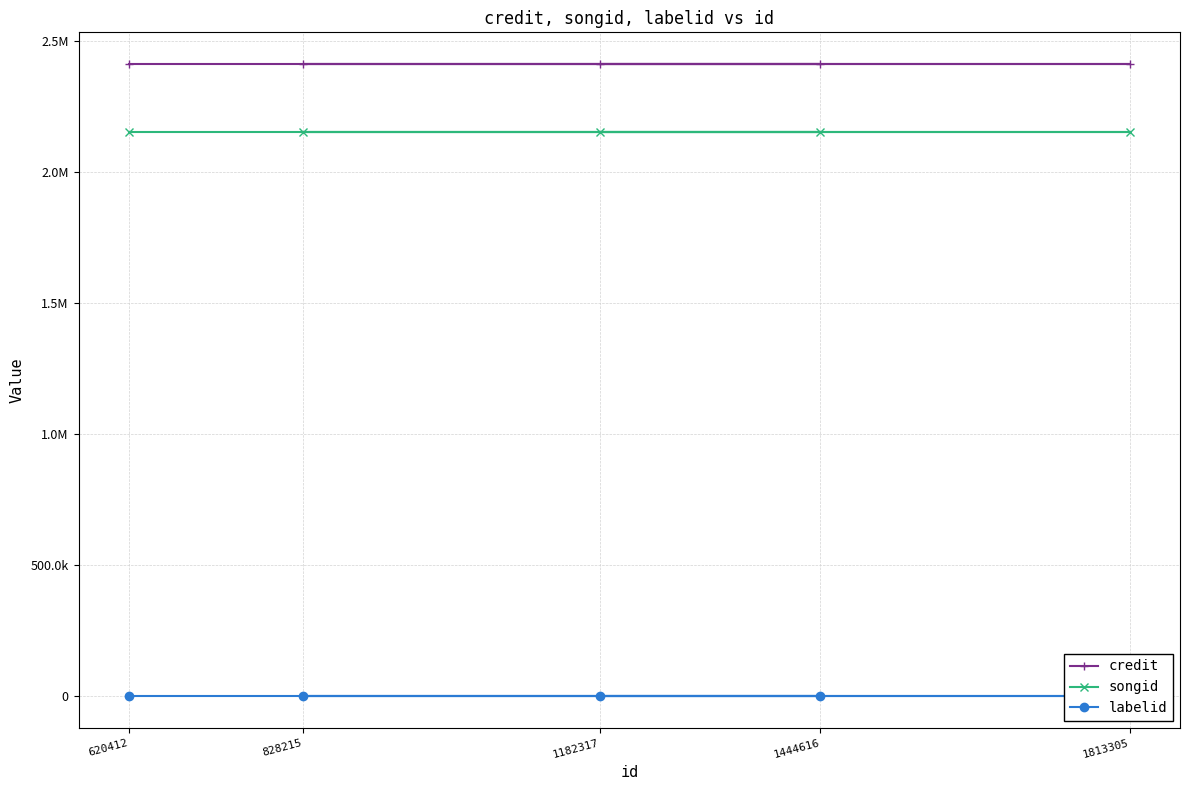

Is the value of labelid at 828215 greater than the value of songid at 620412?

No